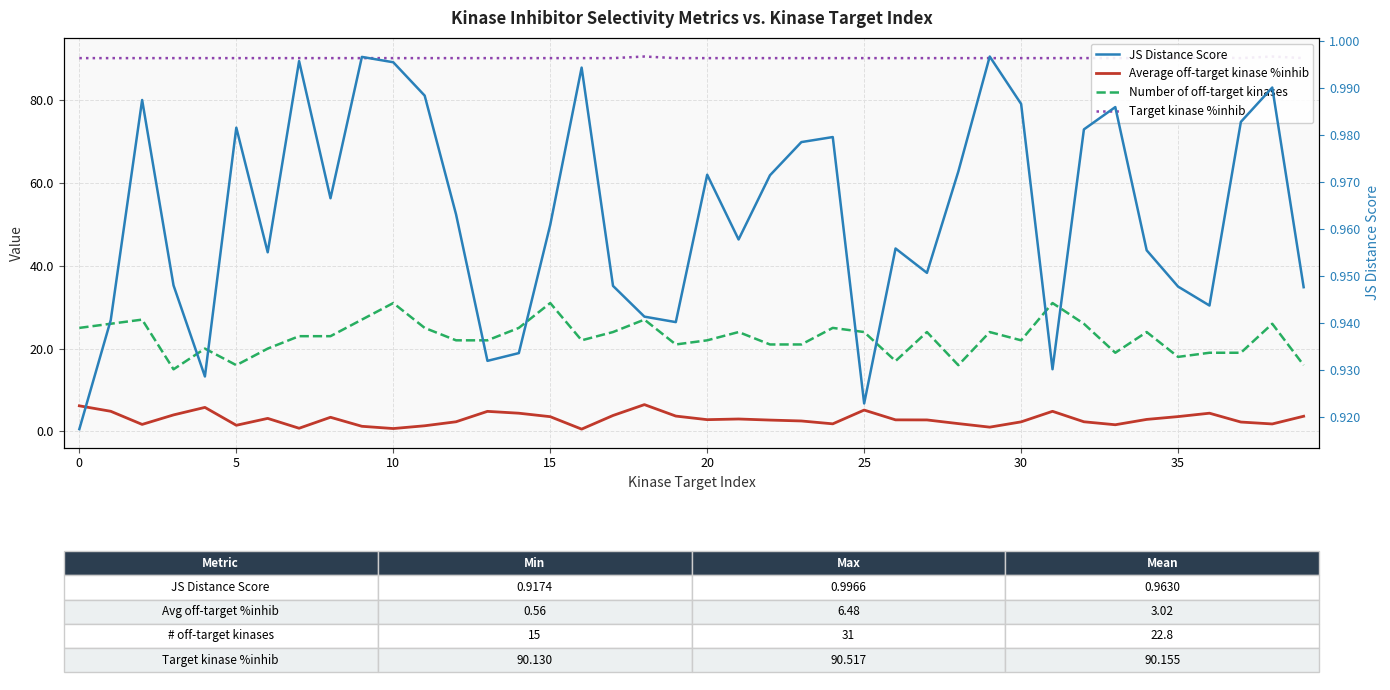

What is the lowest value of the JS Distance Score series?

0.9